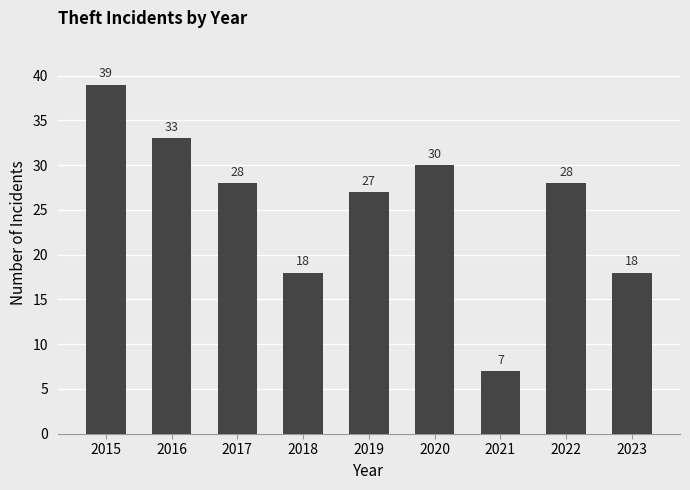

Is it true that the value at 2021 is 7?

True